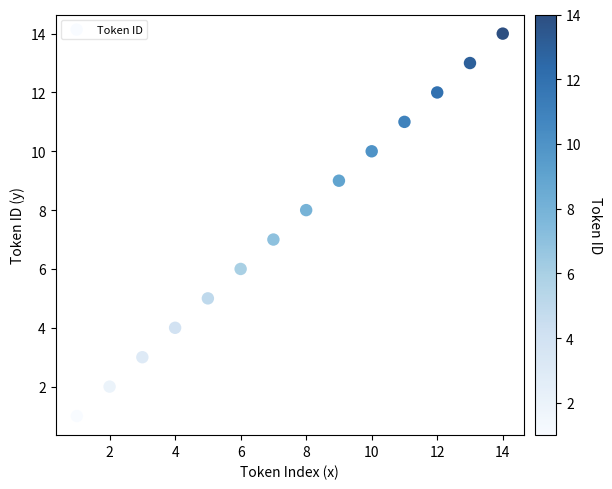

What is the range of Y values (max minus min)?

13